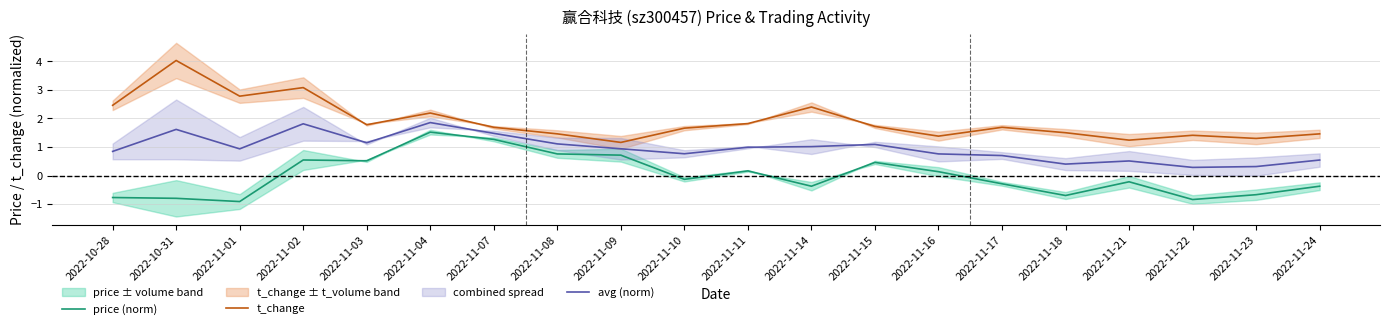

What are all the series names shown in the legend?

price (norm), t_change, avg (norm)